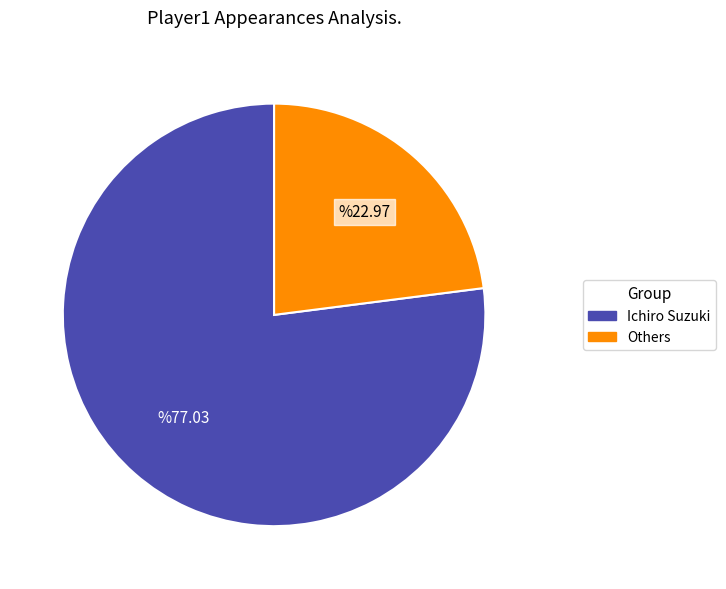

How many slices are in this pie chart?

2